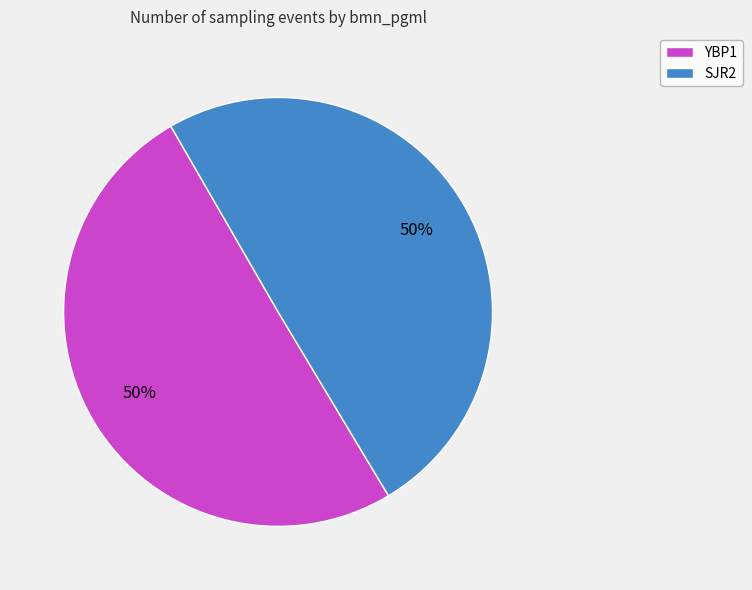

To the nearest percent, what is the combined percentage of SJR2 and YBP1?

100%